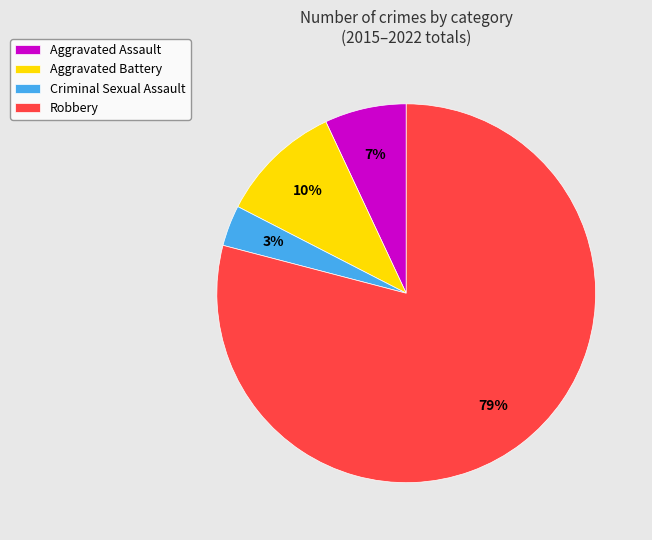

Rank the categories by value from lowest to highest.

Criminal Sexual Assault, Aggravated Assault, Aggravated Battery, Robbery